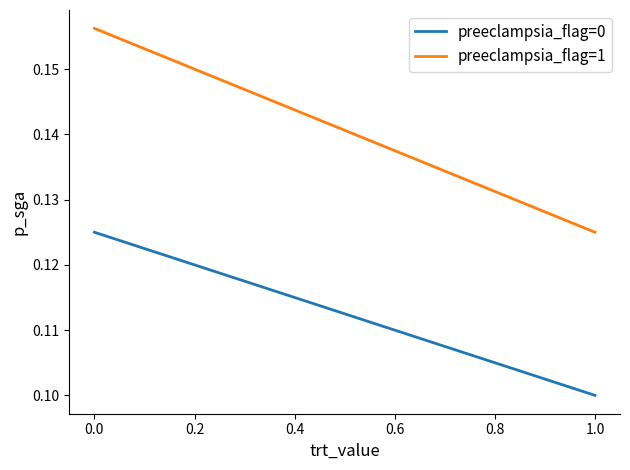

What are all the series names shown in the legend?

preeclampsia_flag=0, preeclampsia_flag=1